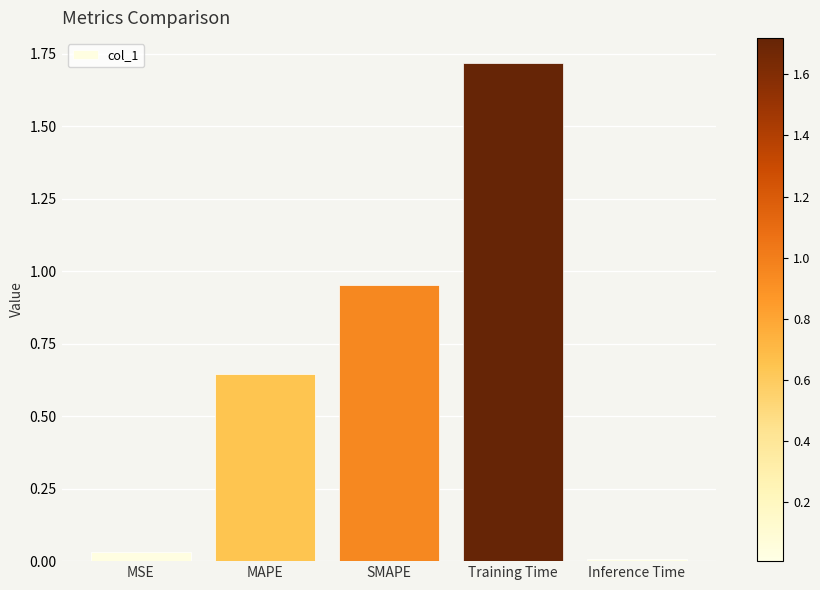

What is the label of the 1st bar from the right?

Inference Time